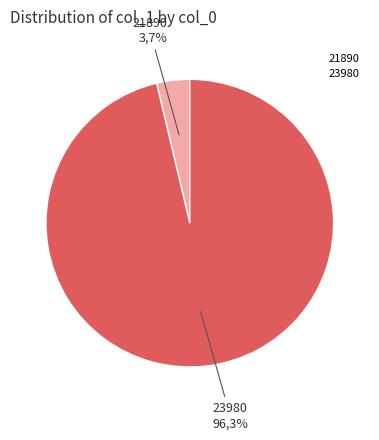

What is the change in value from 21890 to 23980?

+25